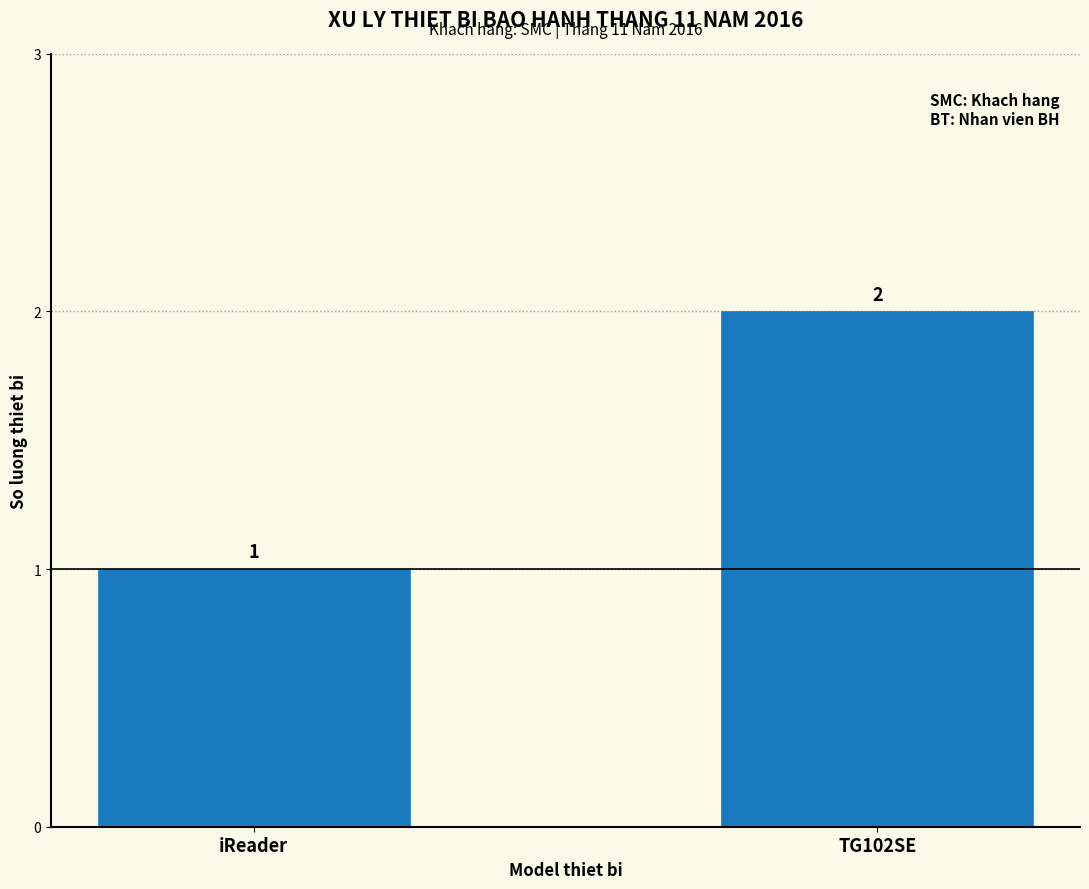

Reading left to right, extract all data points from this chart.

1	2